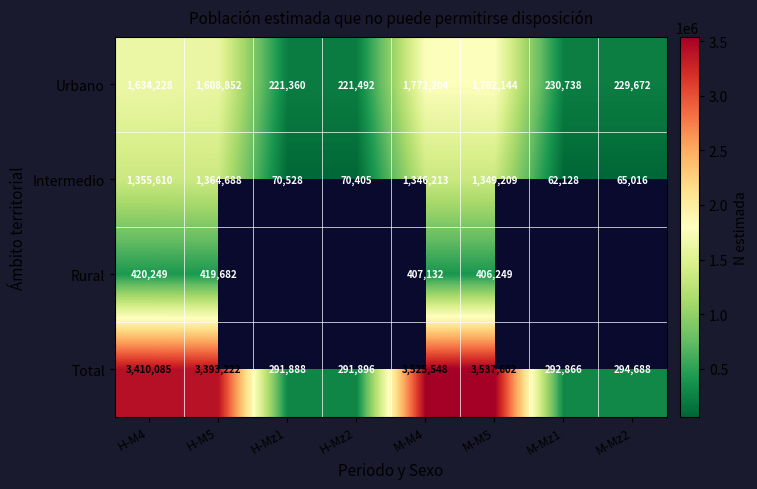

At which label does Urbano reach its peak?

M-M5